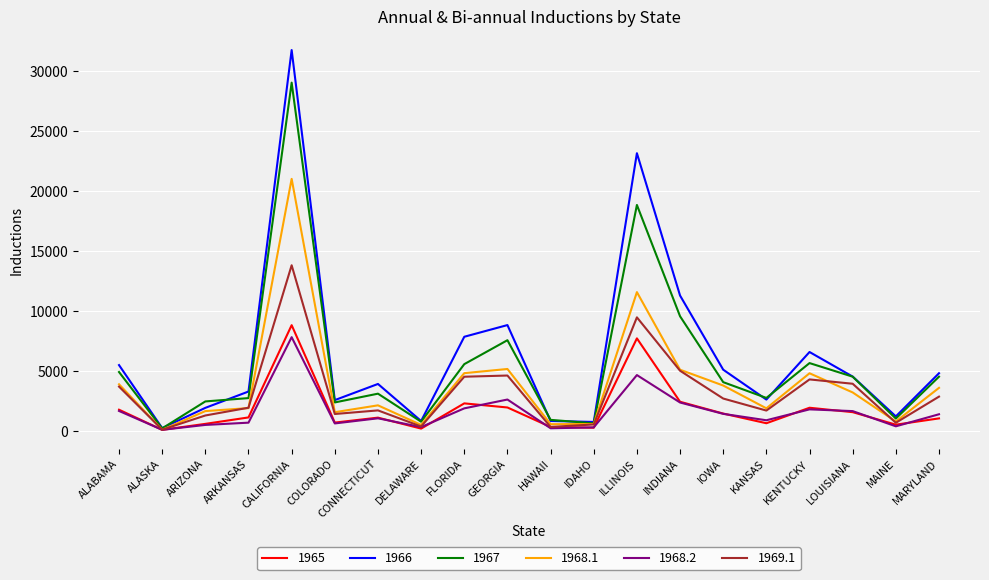

Is it true that 1966 equals 11631 at KENTUCKY?

False